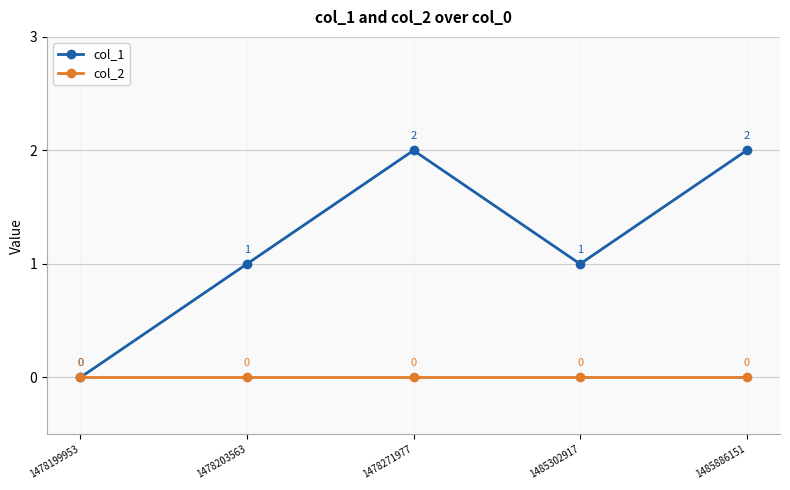

Which category has the lowest value in the col_1 series?

1478199953